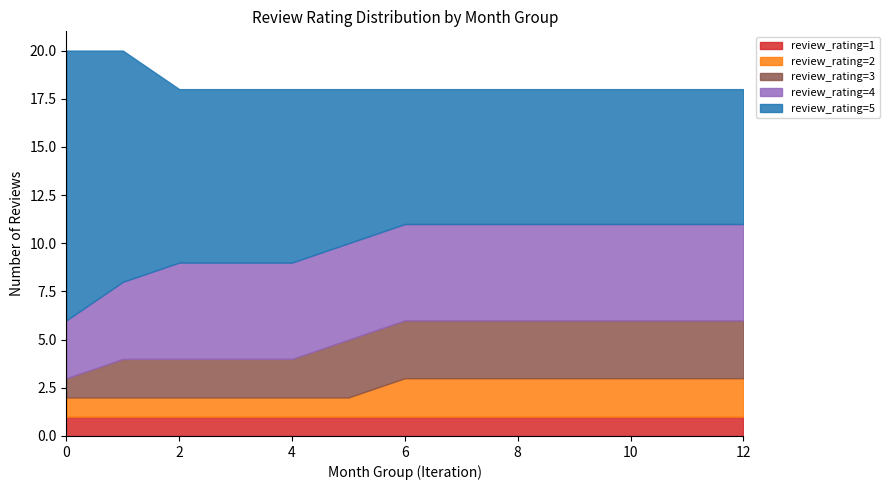

True or false: review_rating=5 and review_rating=3 intersect in this chart.

False